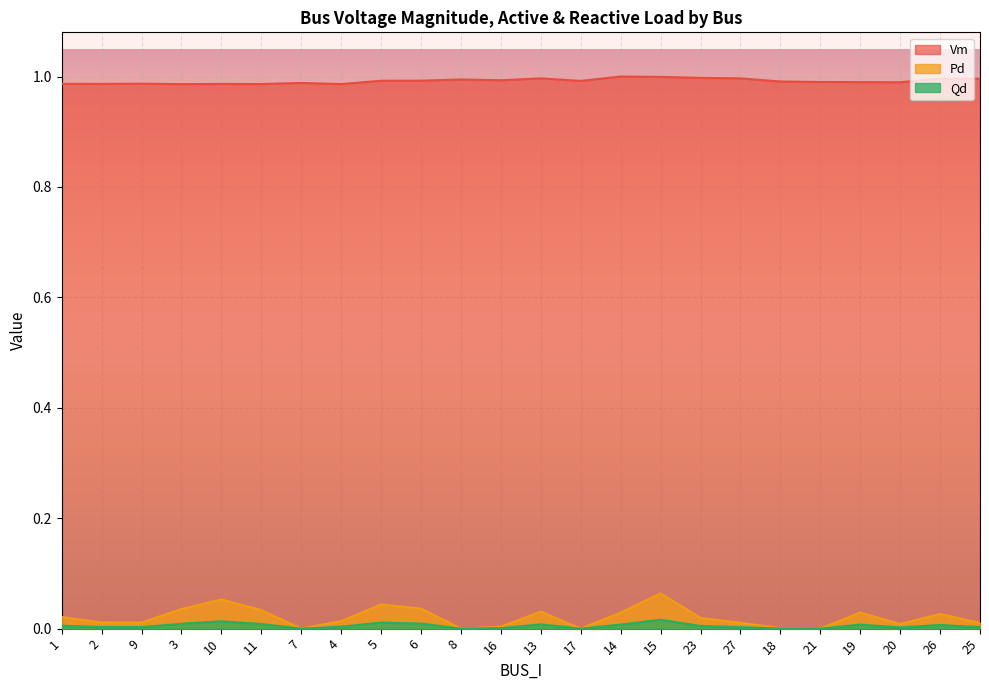

The value of Vm at 2 is 1.0. True or false?

True